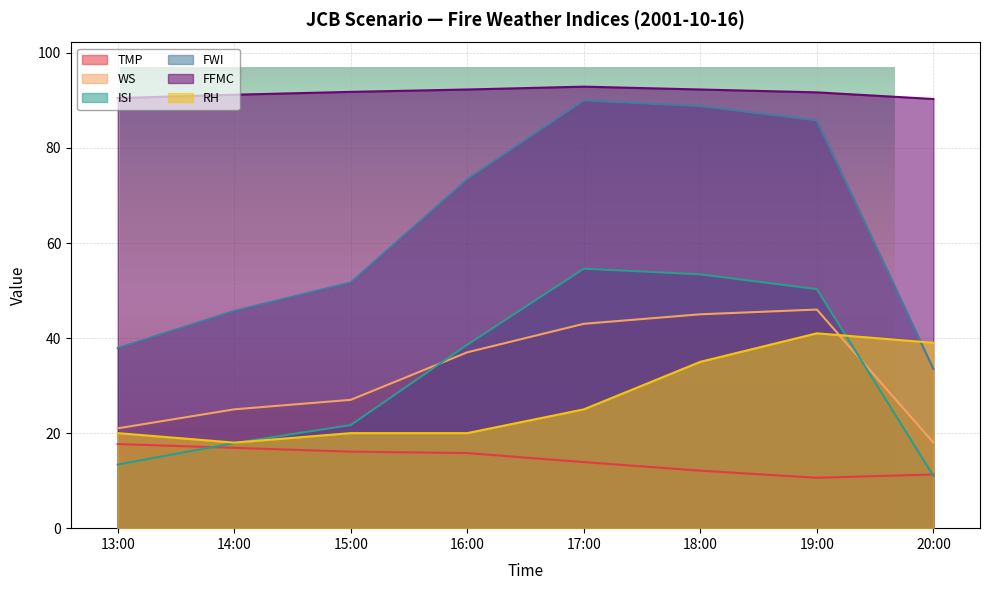

How many lines are shown in the chart?

6